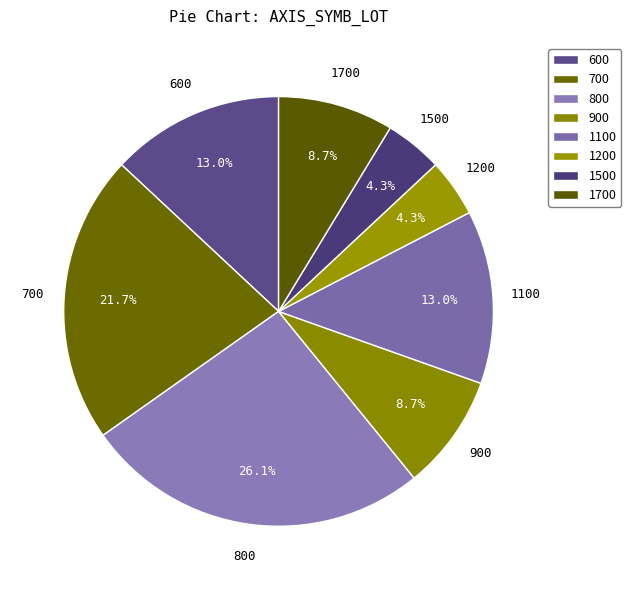

What is the ratio of the value at 1700 to the value at 1200?

2.0